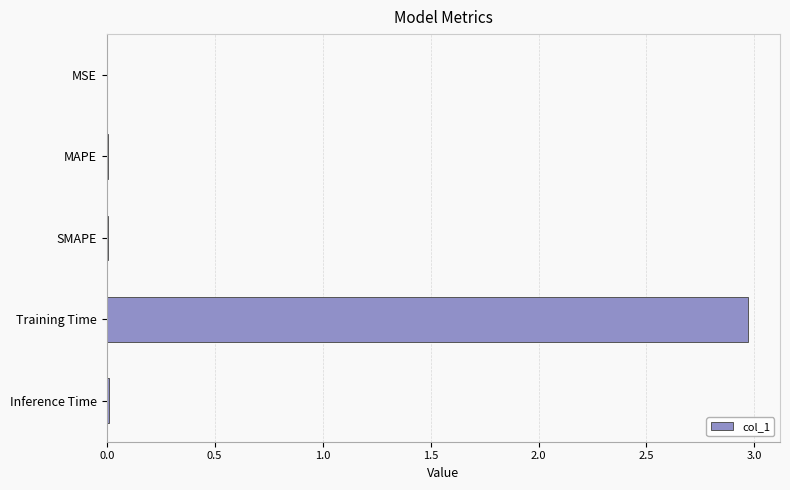

Which has a higher value, Inference Time or Training Time?

Training Time